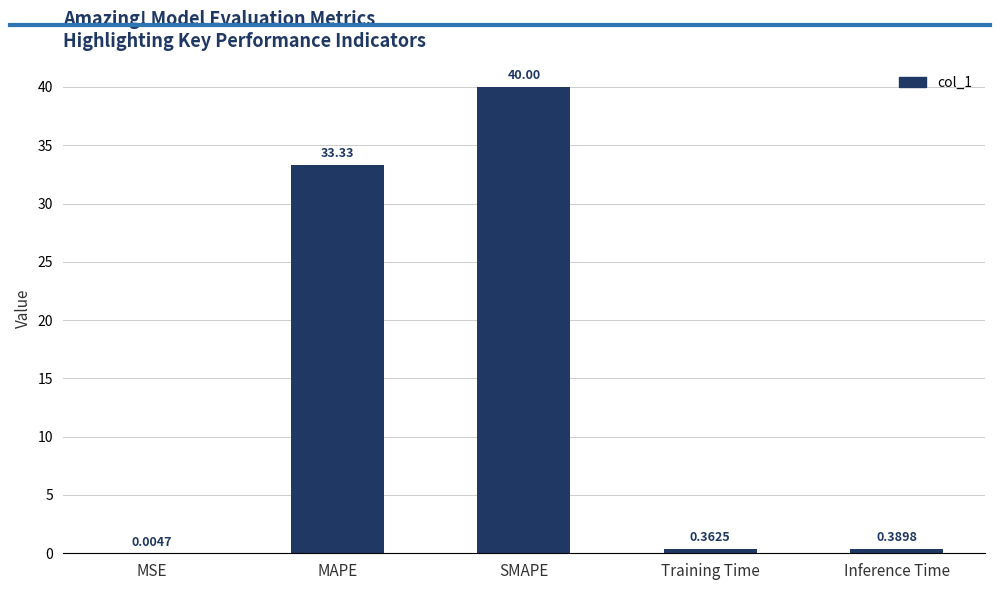

What is the sum of all values?

74.1